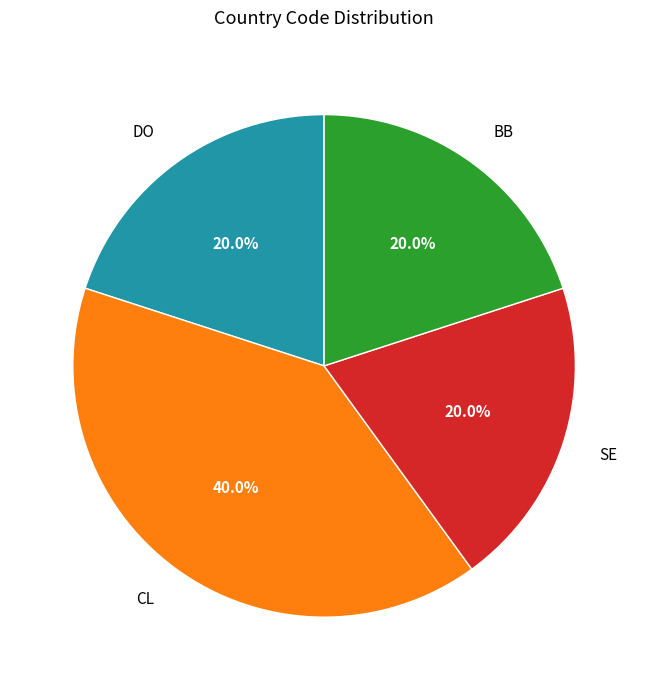

Count the number of slices in the pie.

4